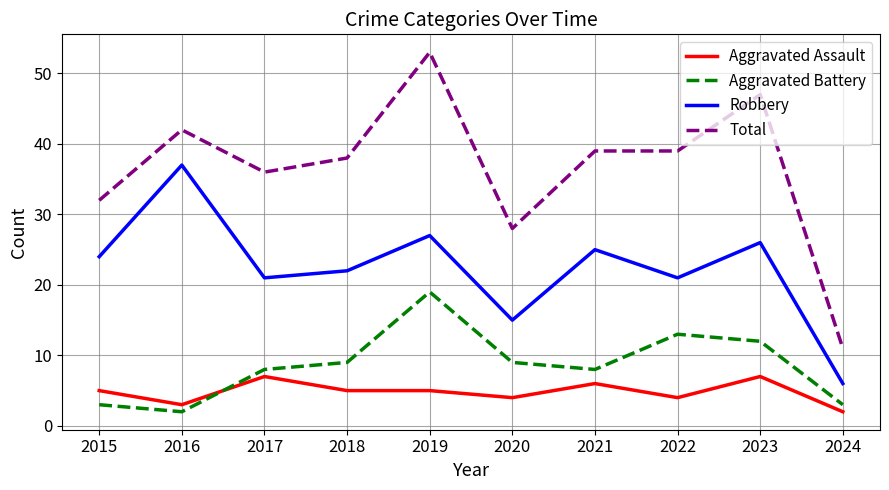

True or false: Total and Robbery cross at least once.

False